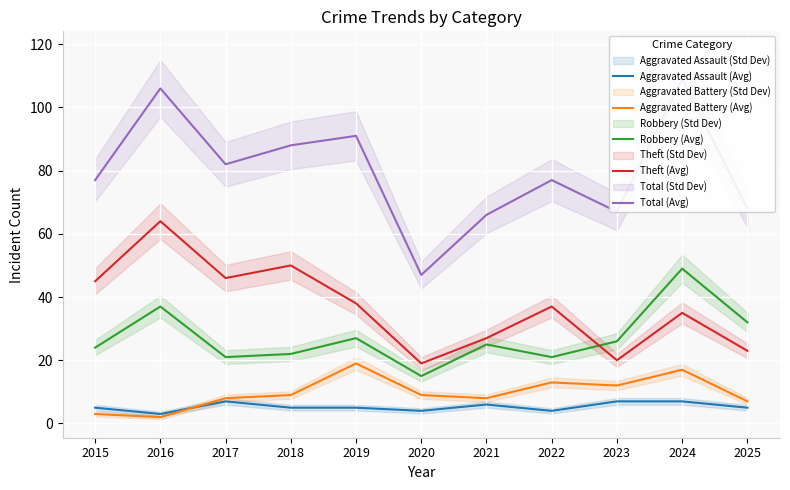

Between 2022 and 2023, which series saw the biggest shift?

Theft (Avg)